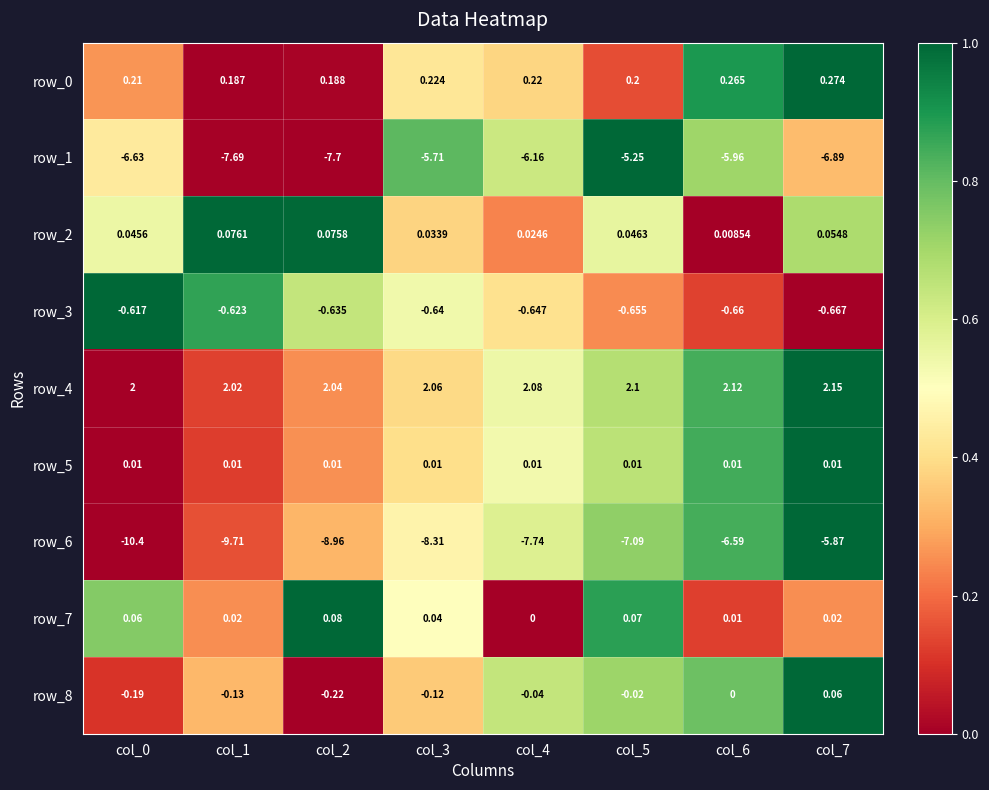

Is the value of row_6 at col_2 greater than the value of row_7 at col_5?

No